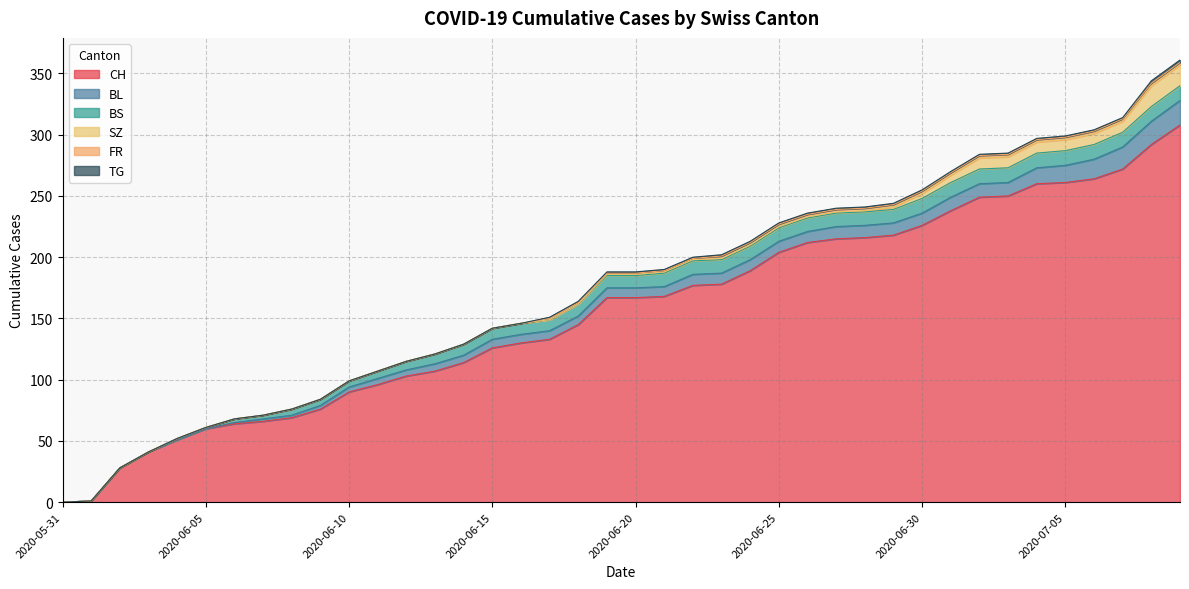

The value of TG at 2020-06-18 is 2. True or false?

False